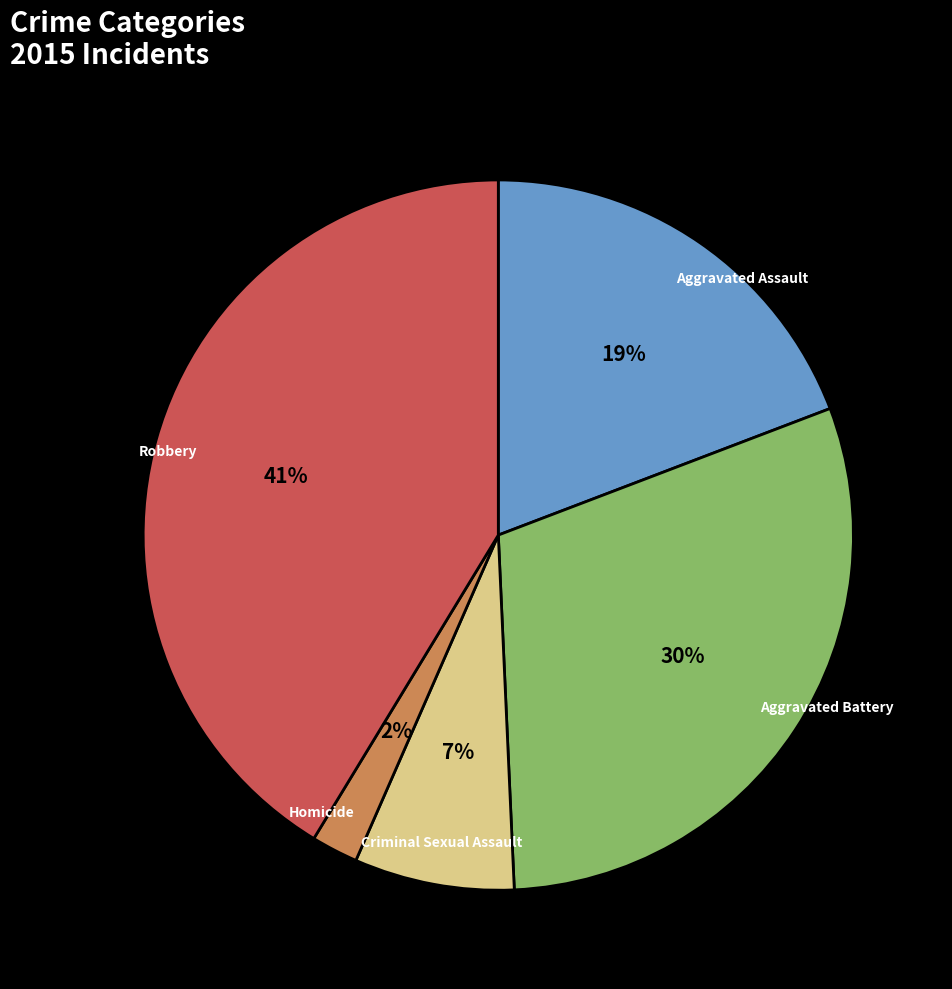

How many slices are in this pie chart?

5